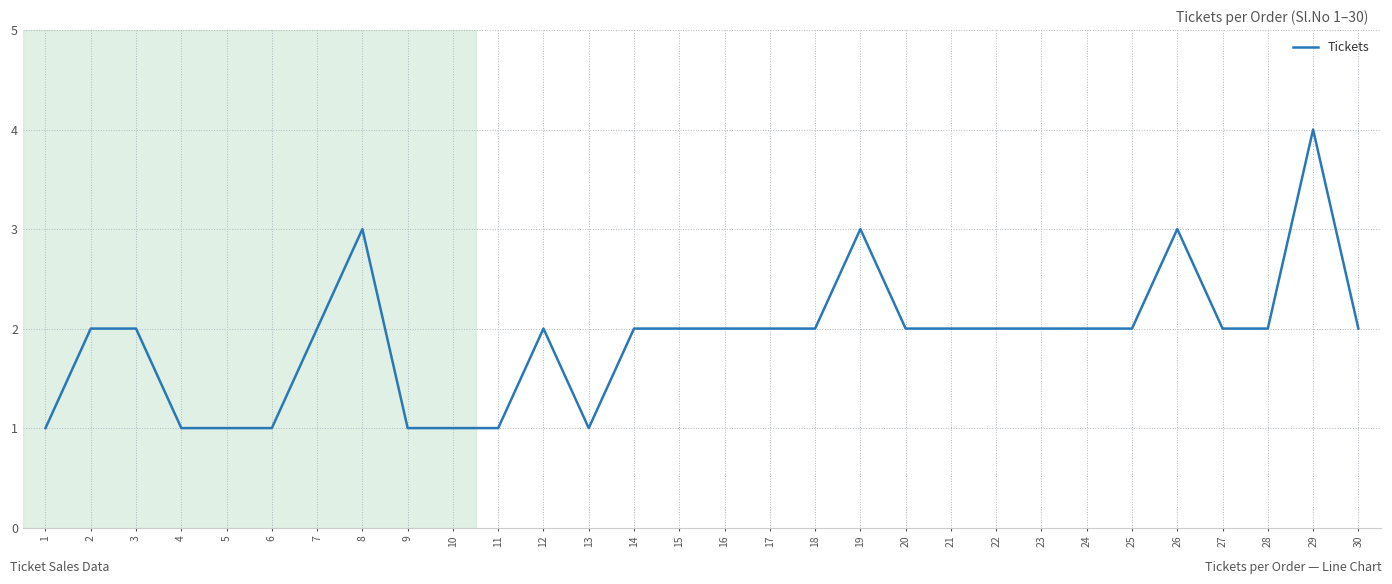

Does the chart display data point markers on the line(s)?

No